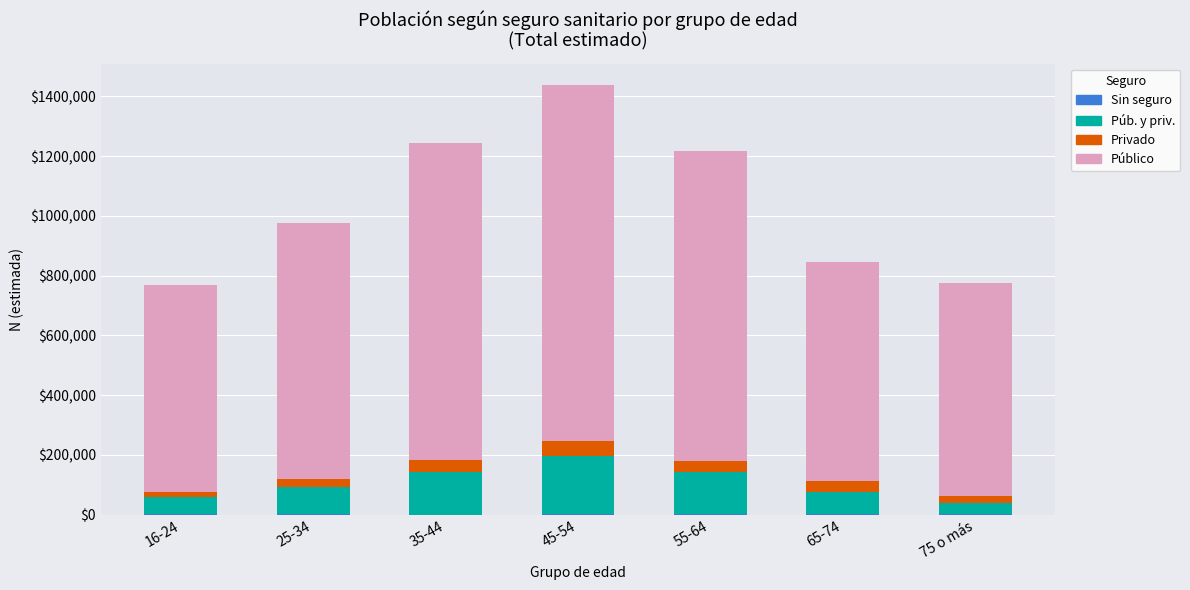

At which category is the sum across all series the highest?

45-54